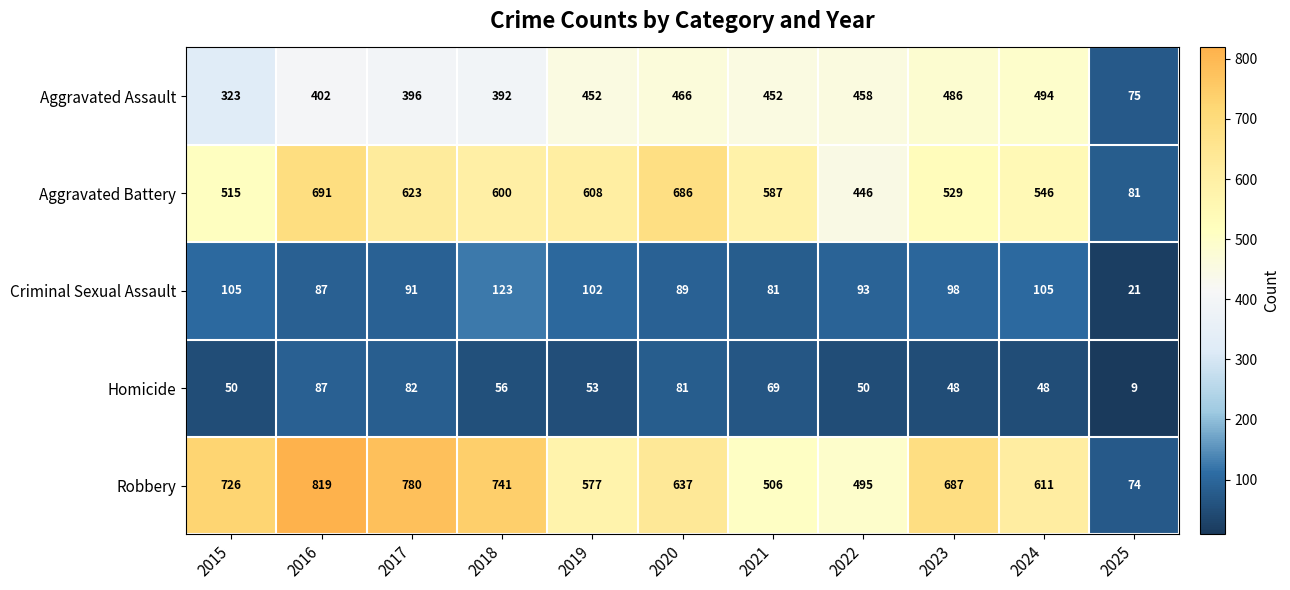

Rank the series by their maximum value, from lowest to highest.

Homicide, Criminal Sexual Assault, Aggravated Assault, Aggravated Battery, Robbery